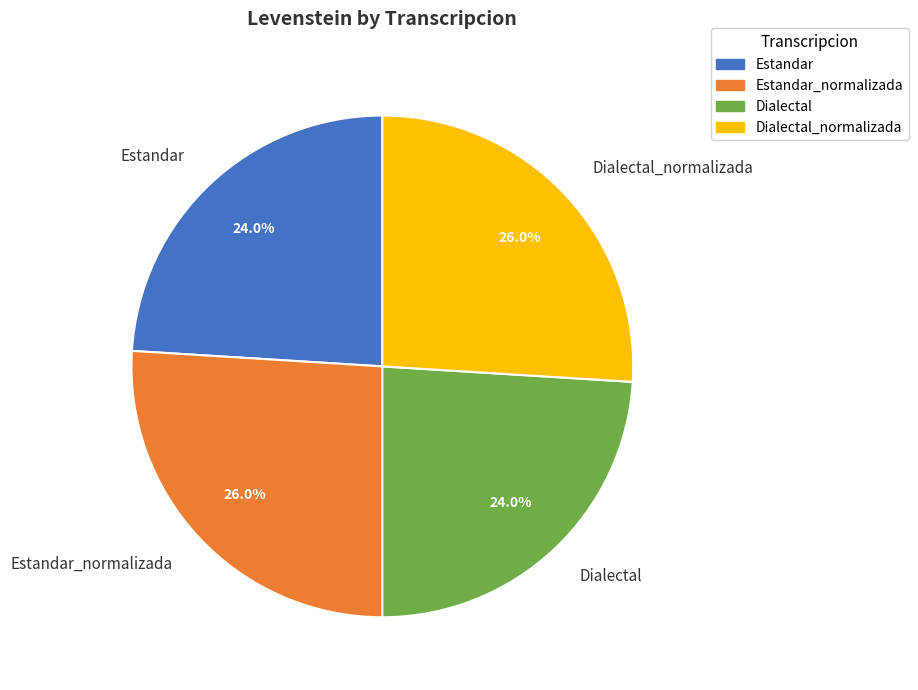

To the nearest percent, what is the difference between the Estandar and Dialectal_normalizada slice percentages?

2%